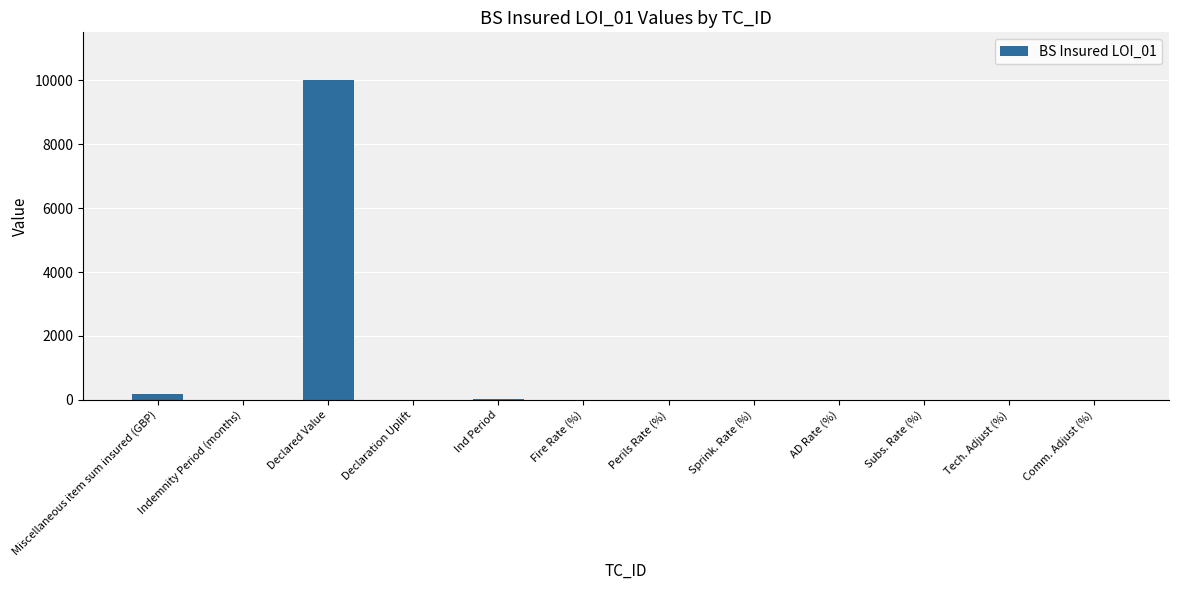

What is the maximum value shown in the chart?

10000